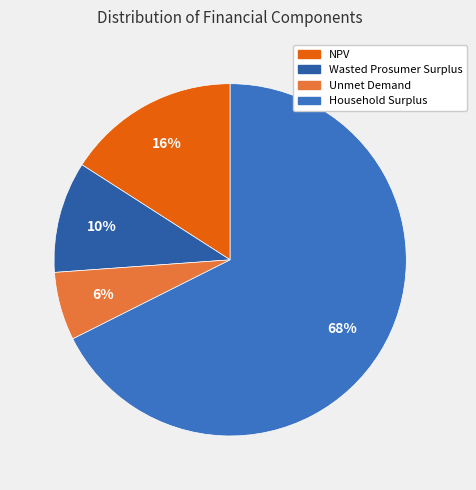

How many slices are in this pie chart?

4